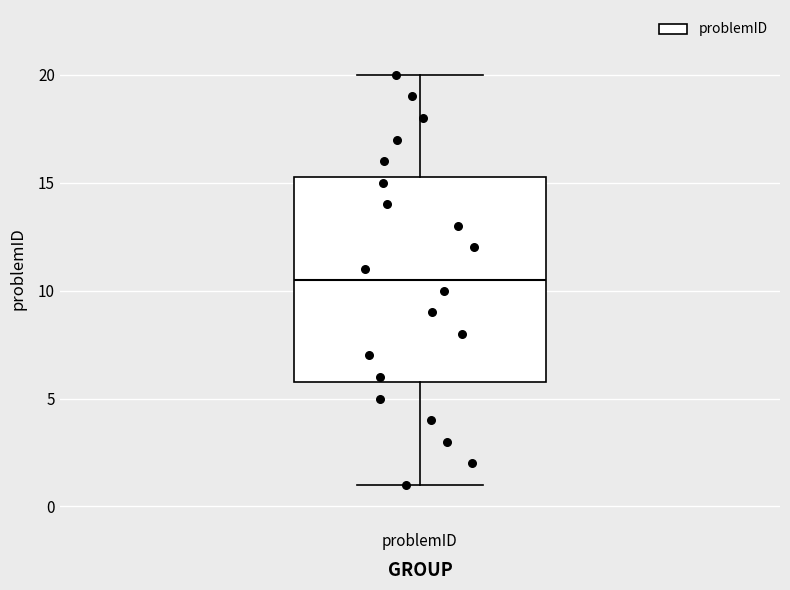

Transcribe this box plot: give where the median line is, the range the box spans, and where the two whiskers end, as read against the y-axis. The values are not printed on the chart, so give them approximately, as read against the axis.

median 10.5, box 6.0 to 15.5, whiskers 1.0 to 20.0